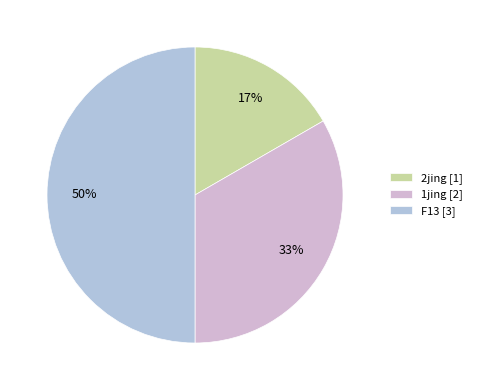

How many segments does this pie chart have?

3